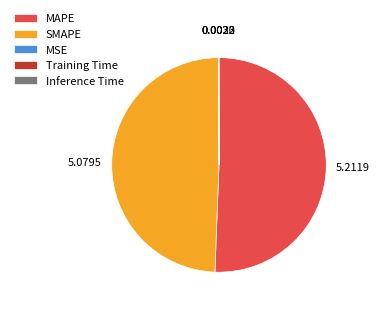

Approximately how many times larger is the value at MAPE compared to SMAPE?

1.0